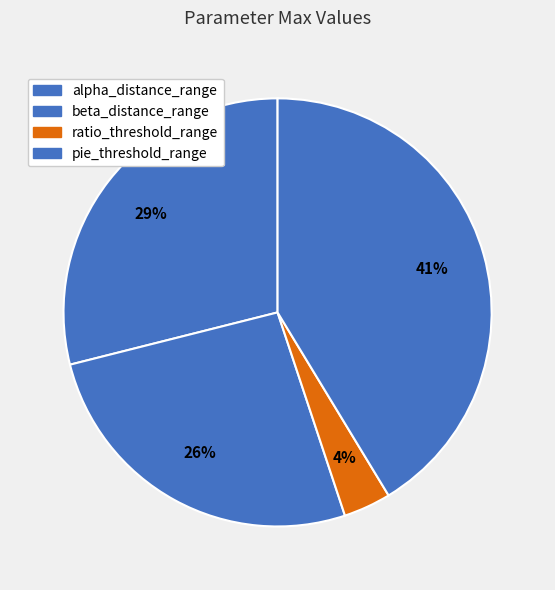

Between beta_distance_range and ratio_threshold_range, which is larger?

beta_distance_range